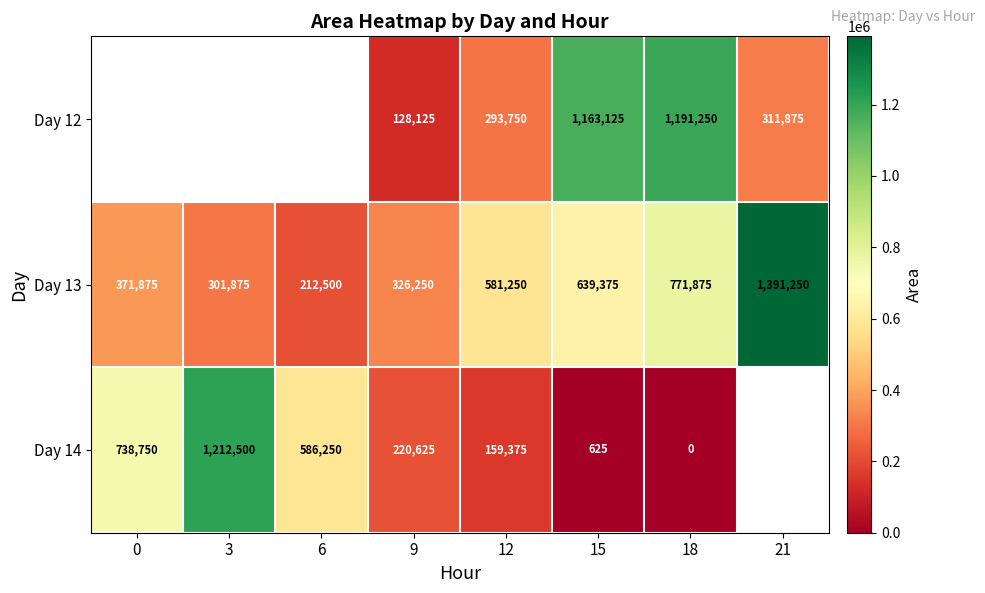

Rank the series at 15 from lowest to highest value.

Day 14, Day 13, Day 12